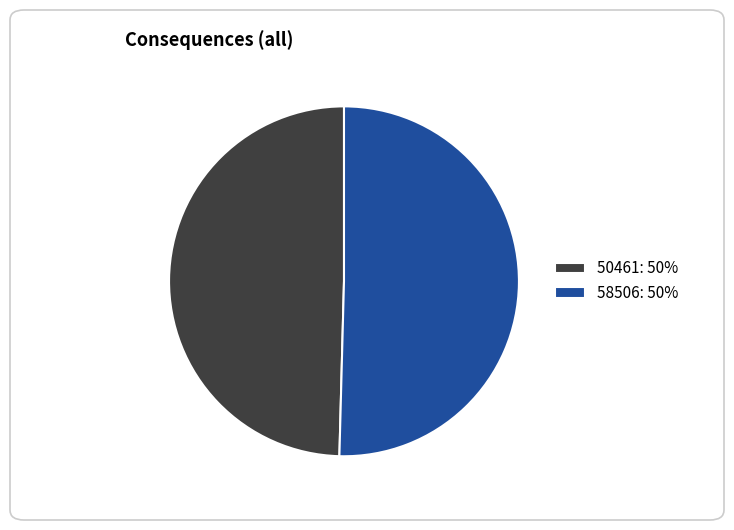

Is the sum of 50461: 50% and 58506: 50% greater than half?

Yes